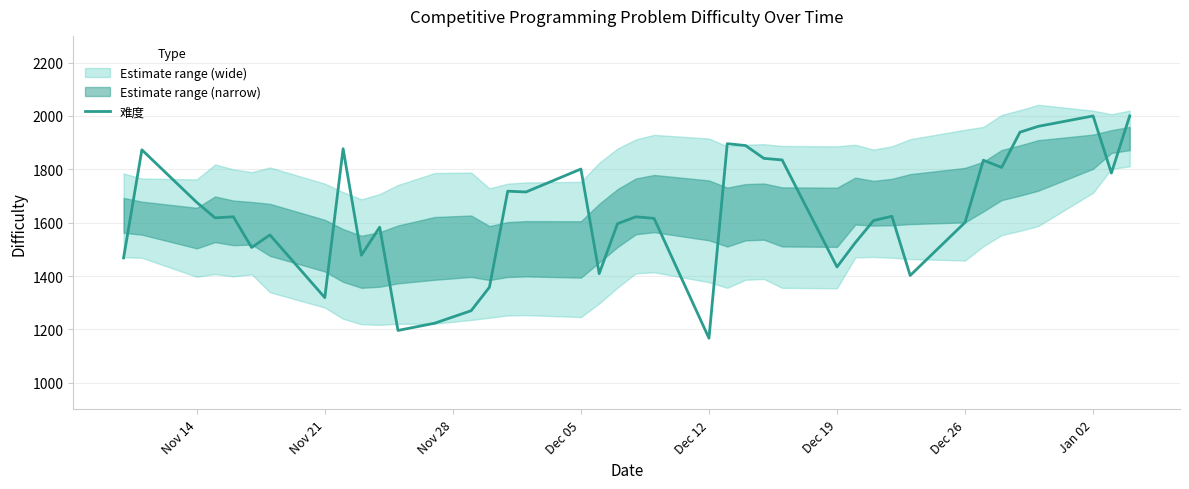

How many data points does each series have?

40